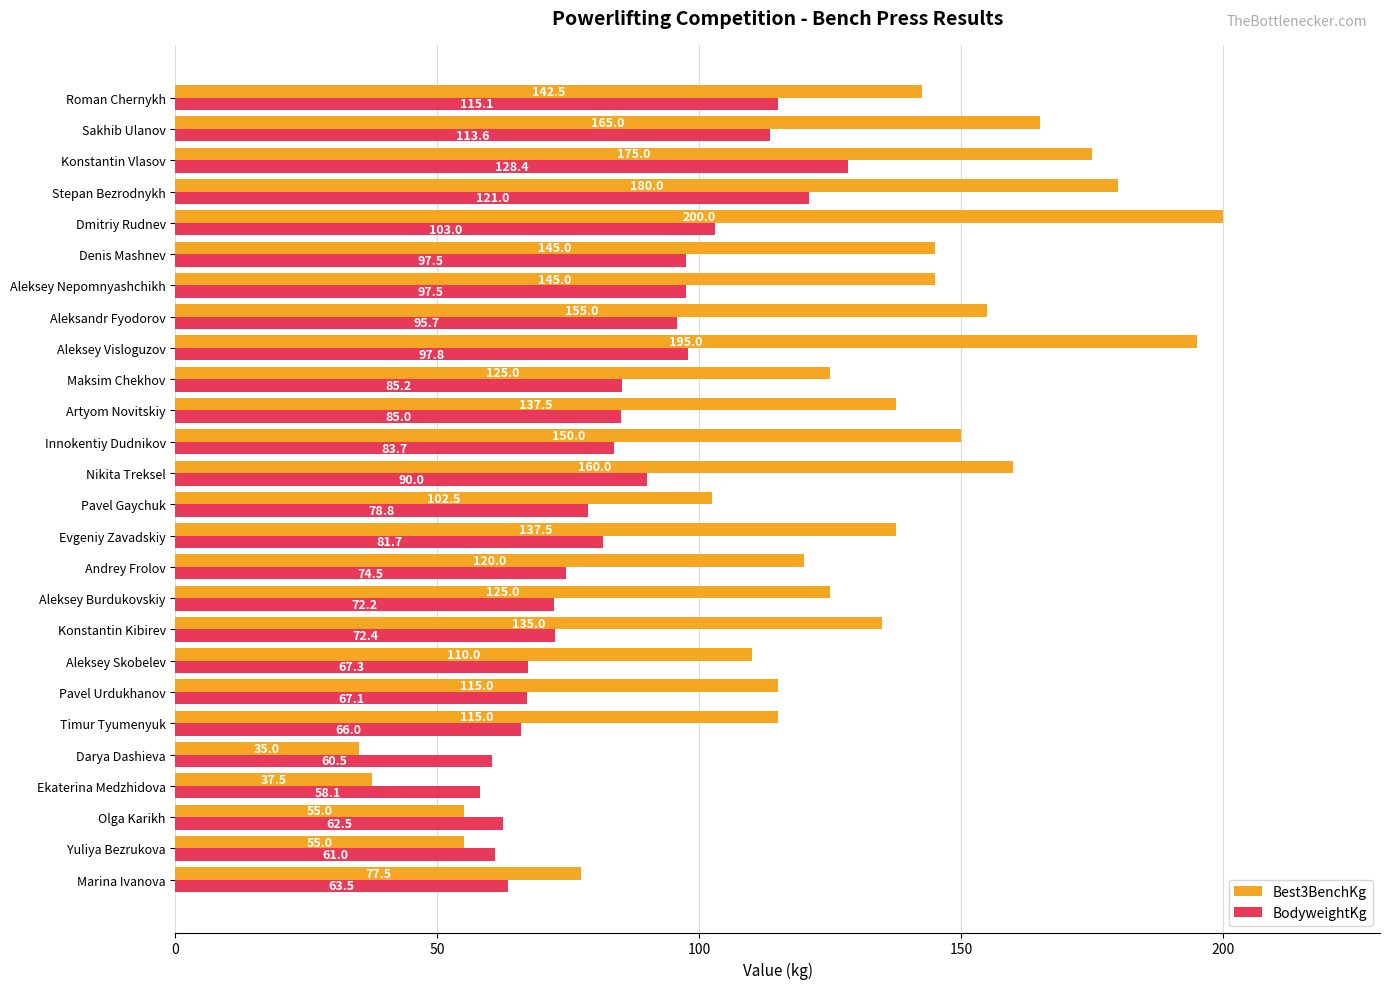

Is it true that Best3BenchKg equals 135.0 at Konstantin Kibirev?

True